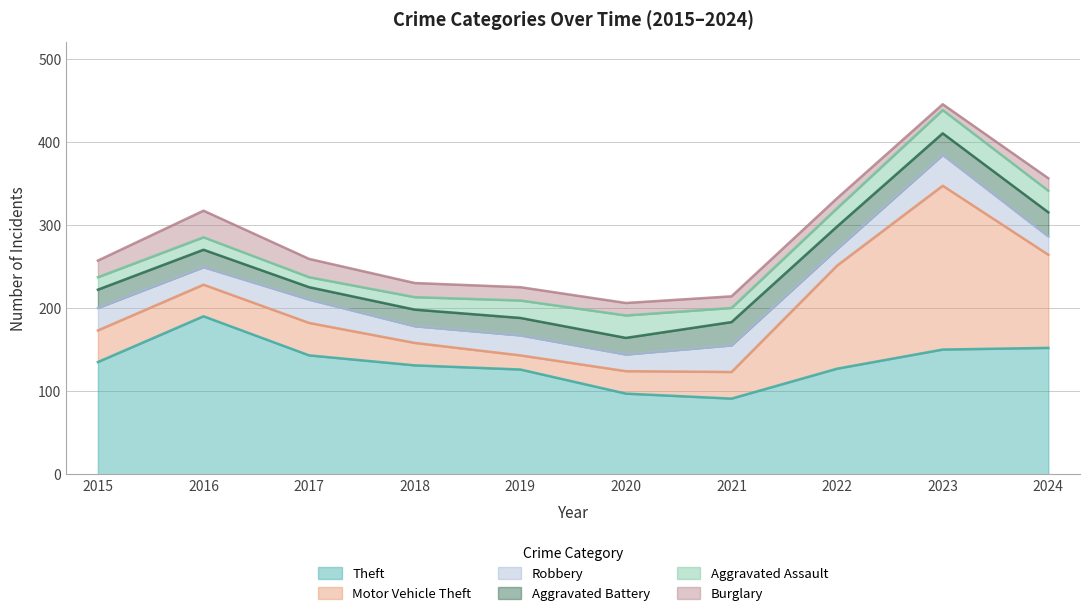

Reading left to right, list all the values displayed in this chart.

Theft: 2015=135	2016=190	2017=143	2018=131	2019=126	2020=97	2021=91	2022=127	2023=150	2024=152
Motor Vehicle Theft: 2015=38	2016=38	2017=39	2018=27	2019=17	2020=27	2021=32	2022=124	2023=197	2024=112
Robbery: 2015=27	2016=21	2017=28	2018=20	2019=24	2020=20	2021=32	2022=20	2023=37	2024=22
Aggravated Battery: 2015=22	2016=21	2017=15	2018=20	2019=21	2020=20	2021=28	2022=27	2023=26	2024=29
Aggravated Assault: 2015=15	2016=15	2017=12	2018=15	2019=21	2020=27	2021=17	2022=22	2023=28	2024=26
Burglary: 2015=20	2016=32	2017=22	2018=17	2019=16	2020=15	2021=14	2022=12	2023=7	2024=15